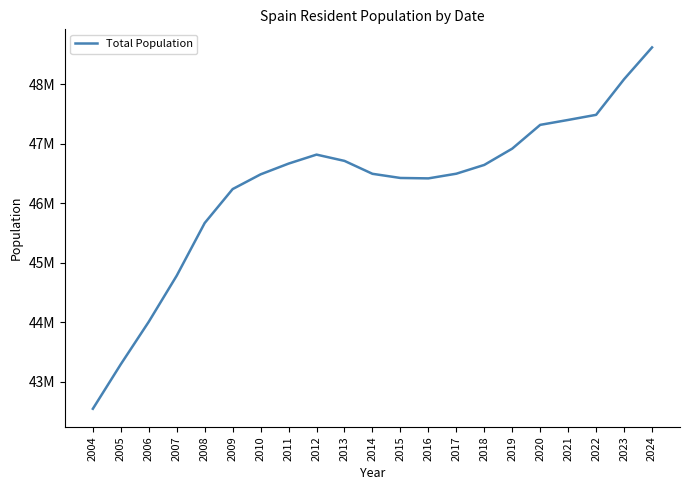

What is the value of the 5th point from the left?

45668938